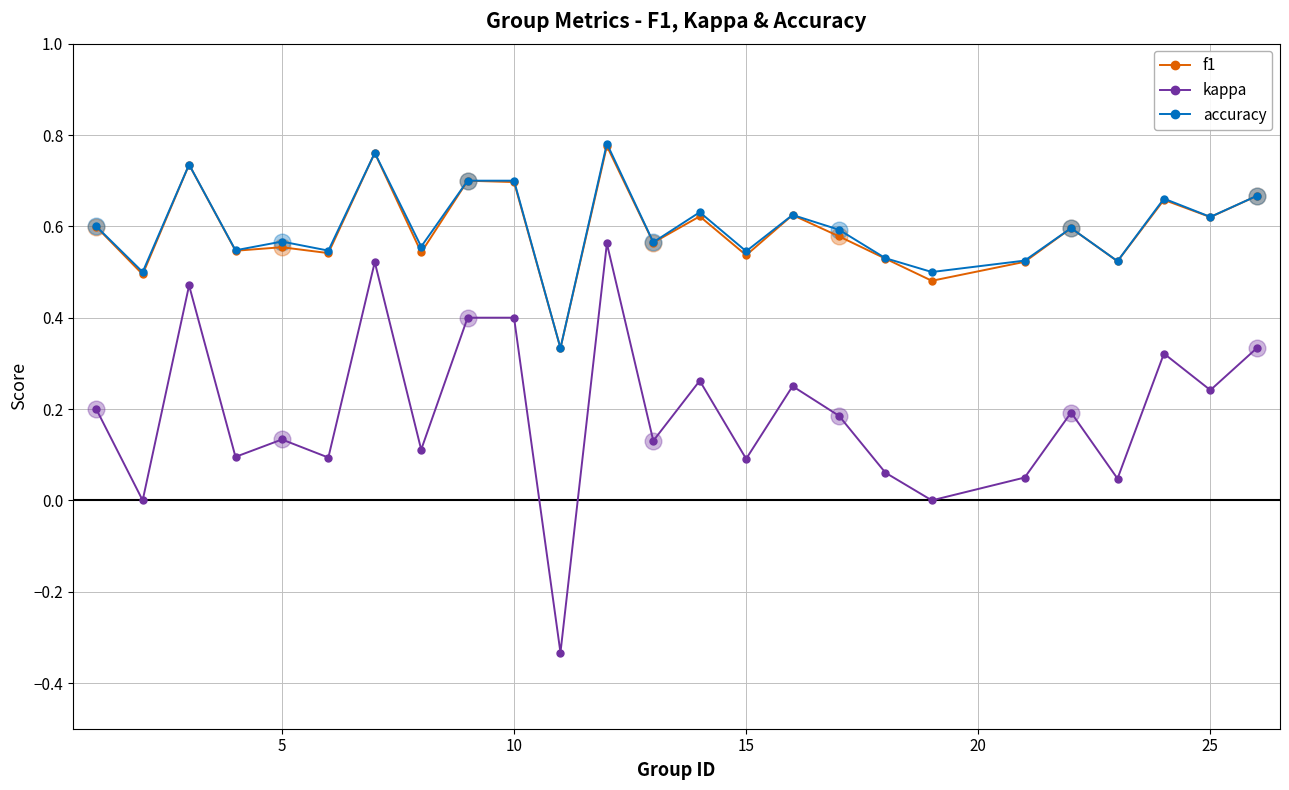

True or false: accuracy and kappa intersect in this chart.

False